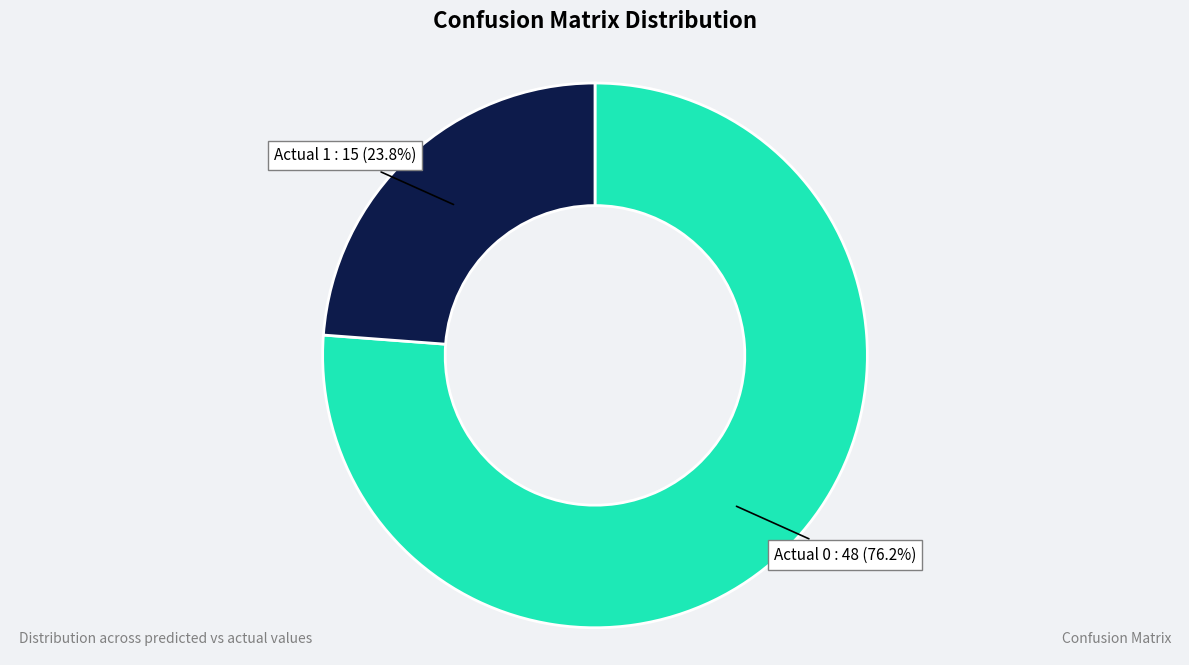

To the nearest percent, what is the average slice percentage?

50%